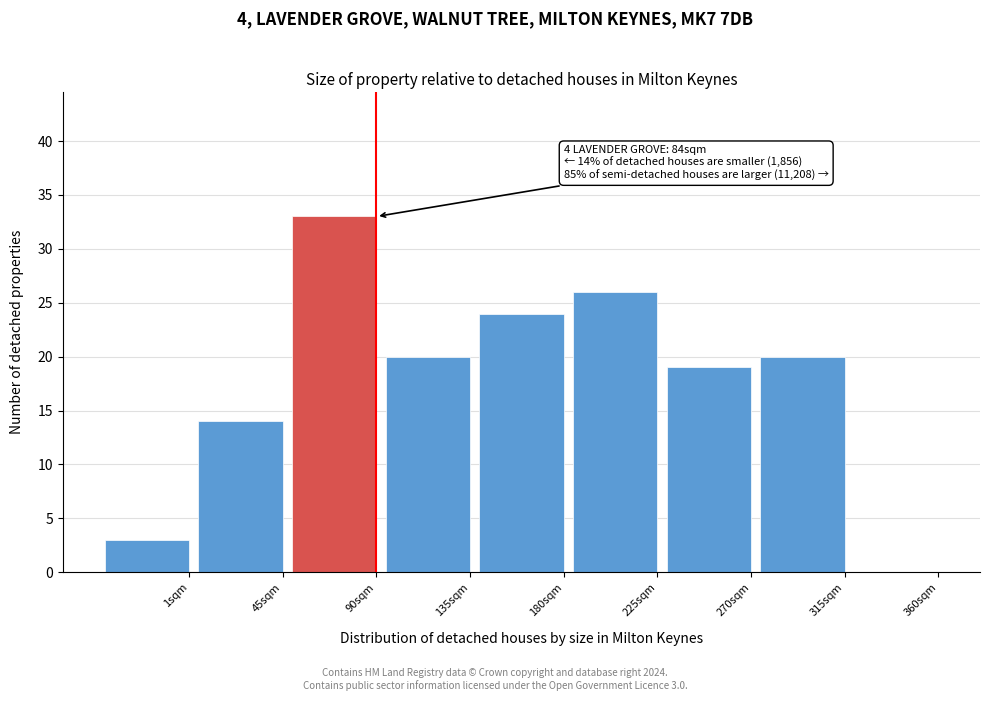

Reading left to right, list all the values displayed in this chart.

1sqm=3	45sqm=14	90sqm=33	135sqm=20	180sqm=24	225sqm=26	270sqm=19	315sqm=20	360sqm=0